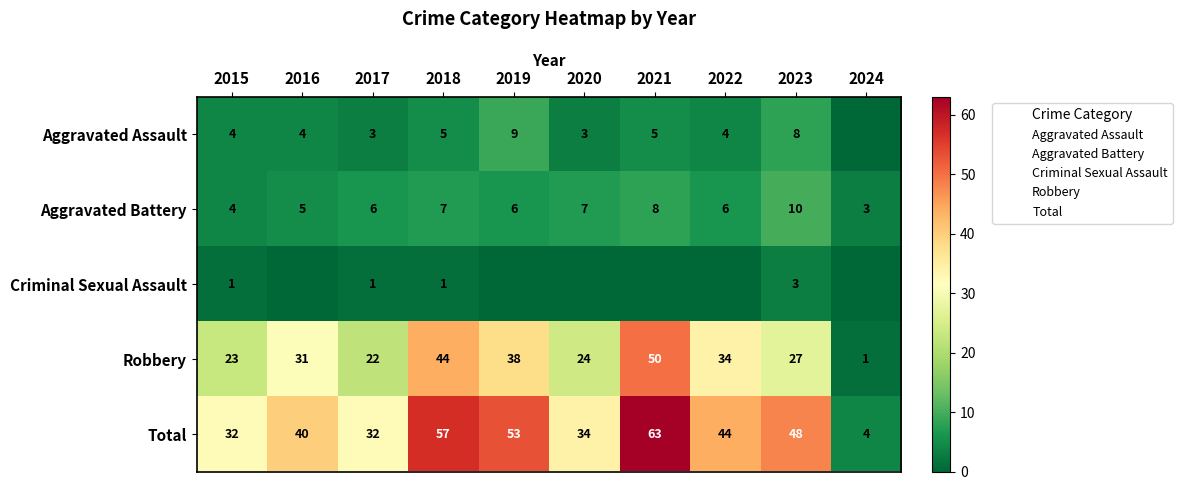

Which series has the largest total across all categories?

Total